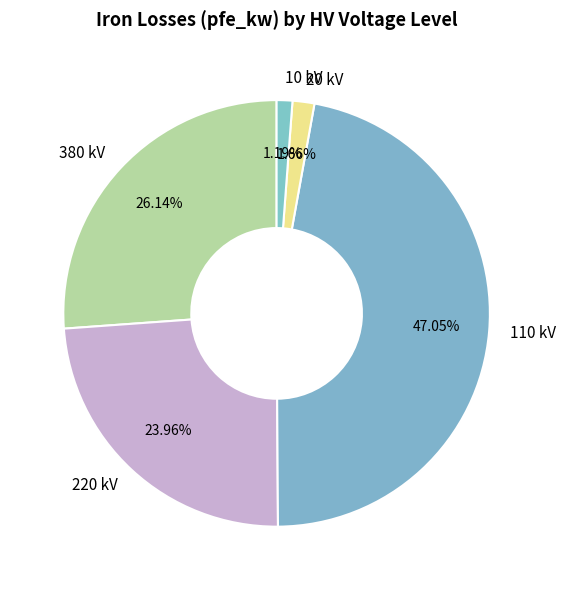

To the nearest percent, what percentage of the pie is 10?

1%